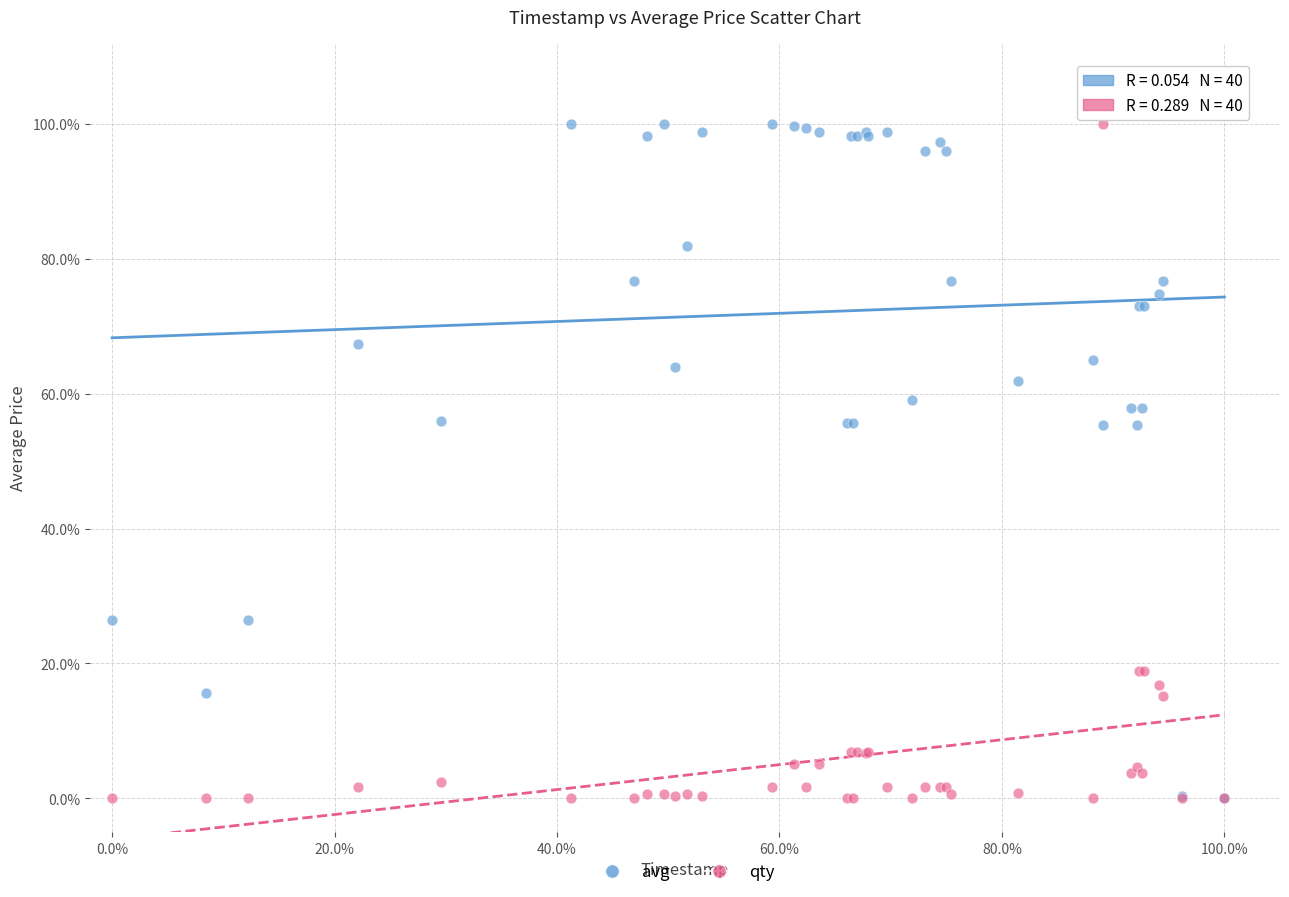

What are all the series names shown in the legend?

avg, qty